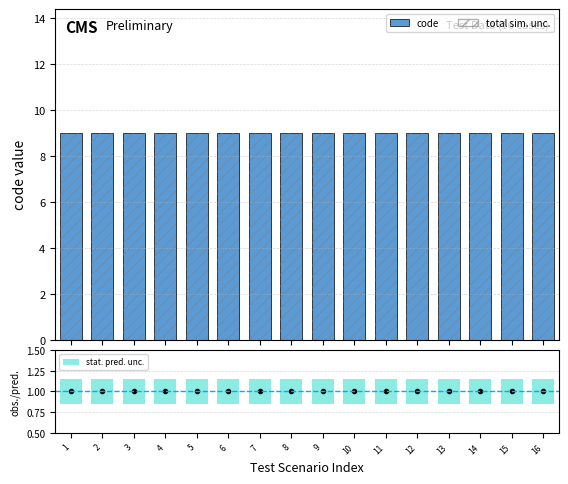

Reading left to right, transcribe all the data shown in this chart.

code: 9.0	9.0	9.0	9.0	9.0	9.0	9.0	9.0	9.0	9.0	9.0	9.0	9.0	9.0	9.0	9.0
total sim. unc.: 9.0	9.0	9.0	9.0	9.0	9.0	9.0	9.0	9.0	9.0	9.0	9.0	9.0	9.0	9.0	9.0
obs./pred.: 1.0	1.0	1.0	1.0	1.0	1.0	1.0	1.0	1.0	1.0	1.0	1.0	1.0	1.0	1.0	1.0
stat. pred. unc.: 0.3	0.3	0.3	0.3	0.3	0.3	0.3	0.3	0.3	0.3	0.3	0.3	0.3	0.3	0.3	0.3